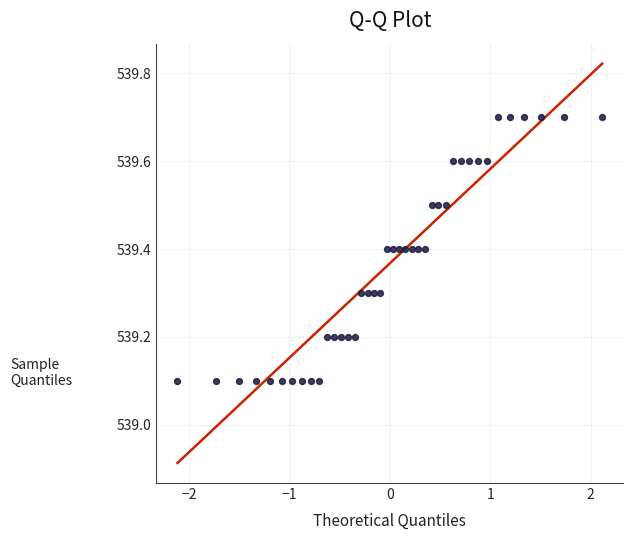

What is the range of X values (max minus min)?

4.2